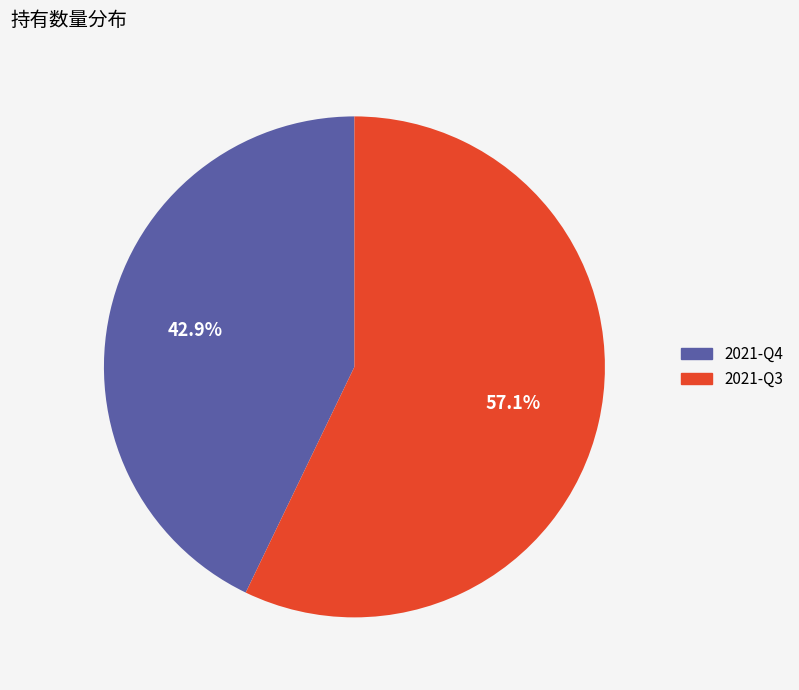

Which category has the biggest portion of the pie?

2021-Q3